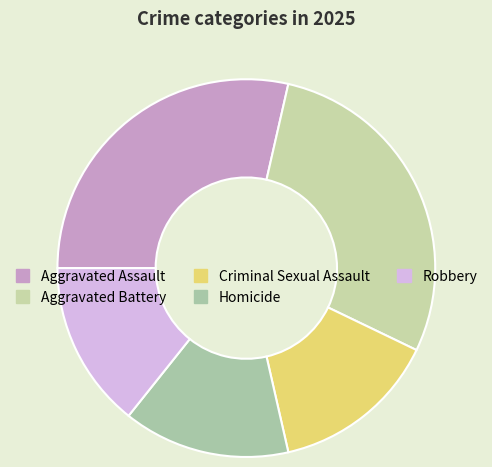

How many segments does this pie chart have?

5